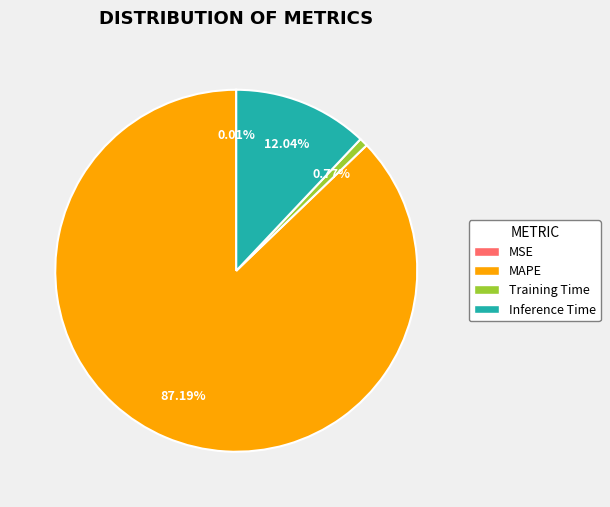

Does Inference Time account for over 50% of the chart?

No